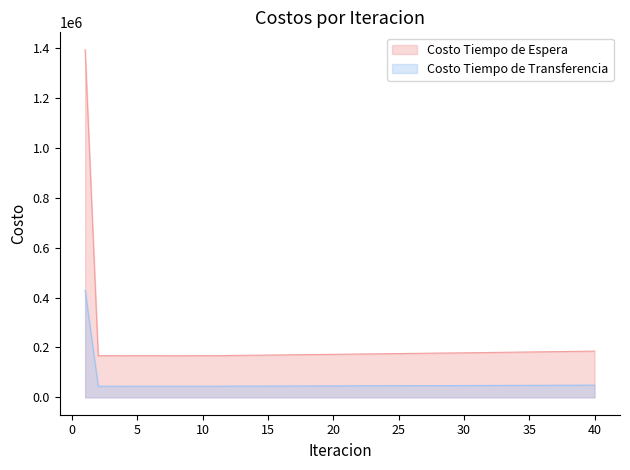

At which category is the sum across all series the highest?

1